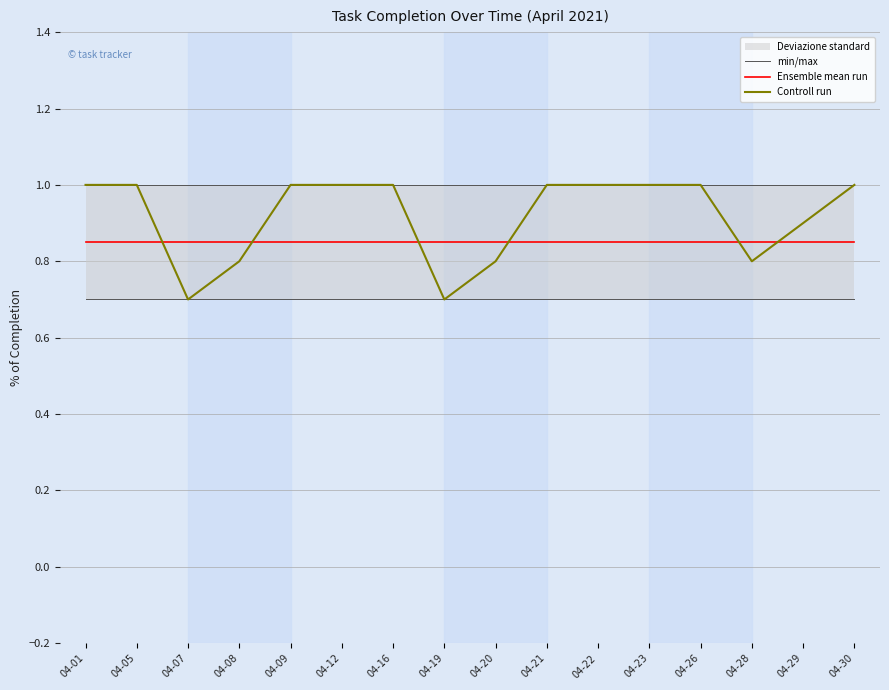

What is the spread (max minus min) of values at 04-23?

0.3